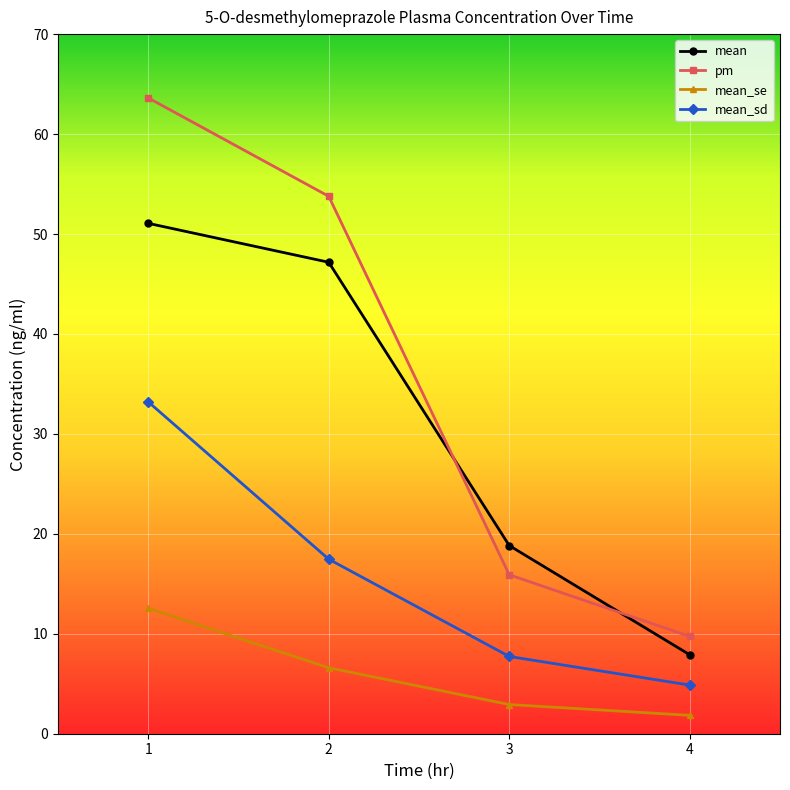

True or false: mean_sd and mean_se intersect in this chart.

False